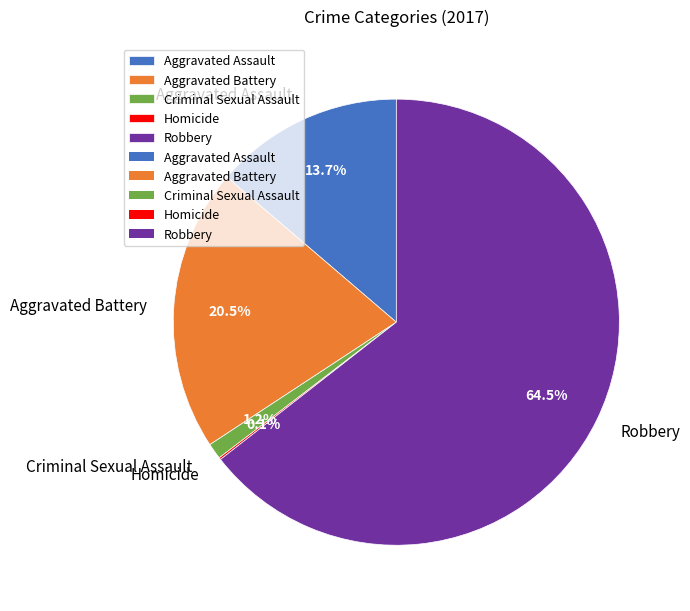

Which has a higher value, Criminal Sexual Assault or Aggravated Assault?

Aggravated Assault